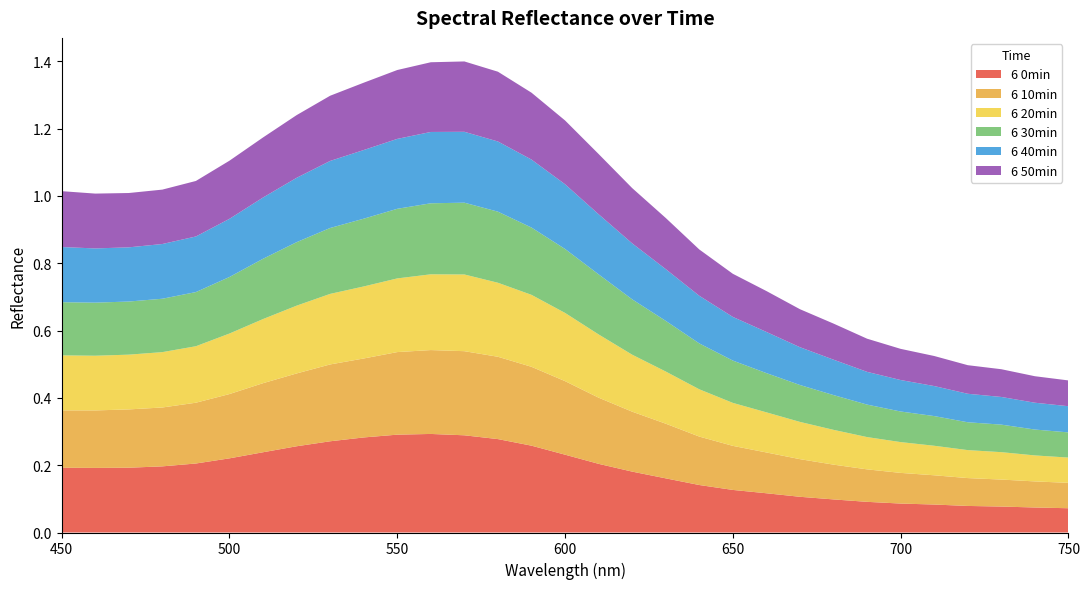

Reading left to right, list all the values displayed in this chart.

6 0min: 0.2	0.2	0.2	0.2	0.2	0.2	0.2	0.3	0.3	0.3	0.3	0.3	0.3	0.3	0.3	0.2	0.2	0.2	0.2	0.1	0.1	0.1	0.1	0.1	0.1	0.1	0.1	0.1	0.1	0.1	0.1
6 10min: 0.2	0.2	0.2	0.2	0.2	0.2	0.2	0.2	0.2	0.2	0.2	0.2	0.2	0.2	0.2	0.2	0.2	0.2	0.2	0.1	0.1	0.1	0.1	0.1	0.1	0.1	0.1	0.1	0.1	0.1	0.1
6 20min: 0.2	0.2	0.2	0.2	0.2	0.2	0.2	0.2	0.2	0.2	0.2	0.2	0.2	0.2	0.2	0.2	0.2	0.2	0.2	0.1	0.1	0.1	0.1	0.1	0.1	0.1	0.1	0.1	0.1	0.1	0.1
6 30min: 0.2	0.2	0.2	0.2	0.2	0.2	0.2	0.2	0.2	0.2	0.2	0.2	0.2	0.2	0.2	0.2	0.2	0.2	0.2	0.1	0.1	0.1	0.1	0.1	0.1	0.1	0.1	0.1	0.1	0.1	0.1
6 40min: 0.2	0.2	0.2	0.2	0.2	0.2	0.2	0.2	0.2	0.2	0.2	0.2	0.2	0.2	0.2	0.2	0.2	0.2	0.2	0.1	0.1	0.1	0.1	0.1	0.1	0.1	0.1	0.1	0.1	0.1	0.1
6 50min: 0.2	0.2	0.2	0.2	0.2	0.2	0.2	0.2	0.2	0.2	0.2	0.2	0.2	0.2	0.2	0.2	0.2	0.2	0.2	0.1	0.1	0.1	0.1	0.1	0.1	0.1	0.1	0.1	0.1	0.1	0.1